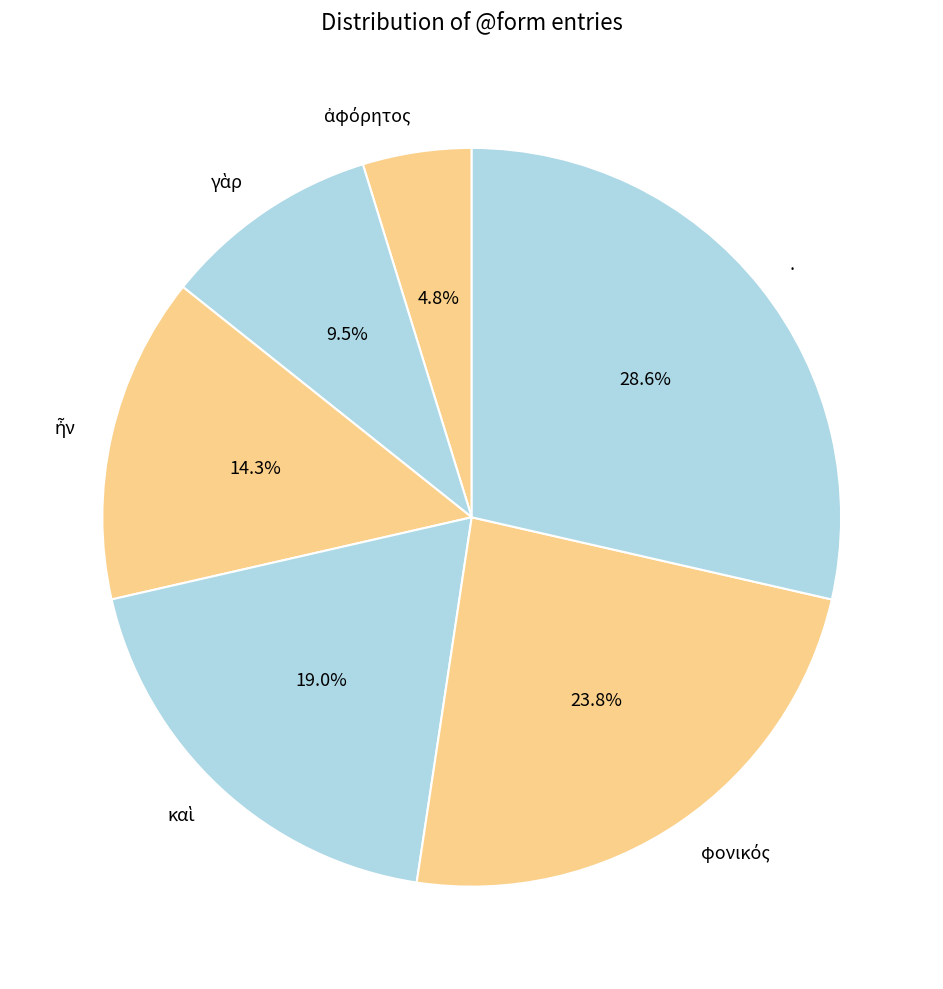

Is . the majority of the pie?

No